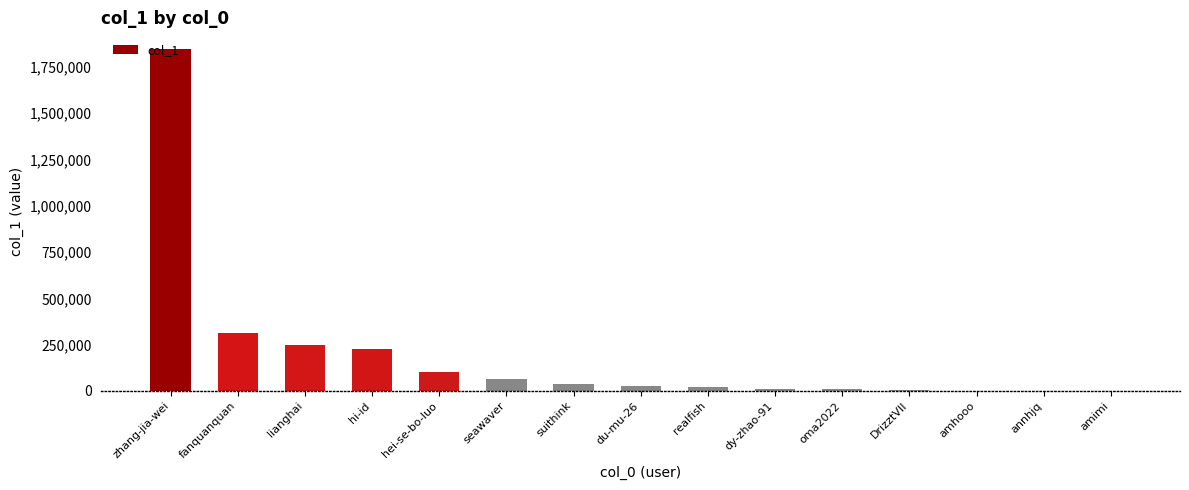

What is the greatest value displayed?

1845064